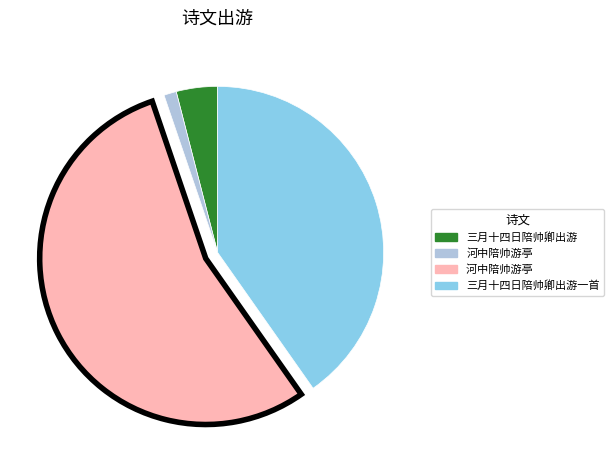

How many slices are in this pie chart?

4